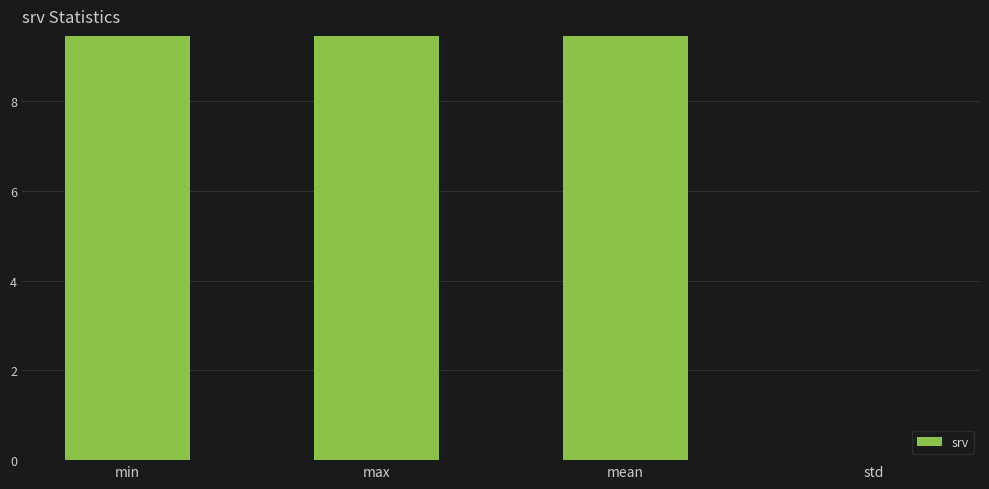

At which label does the data first exceed 9?

min